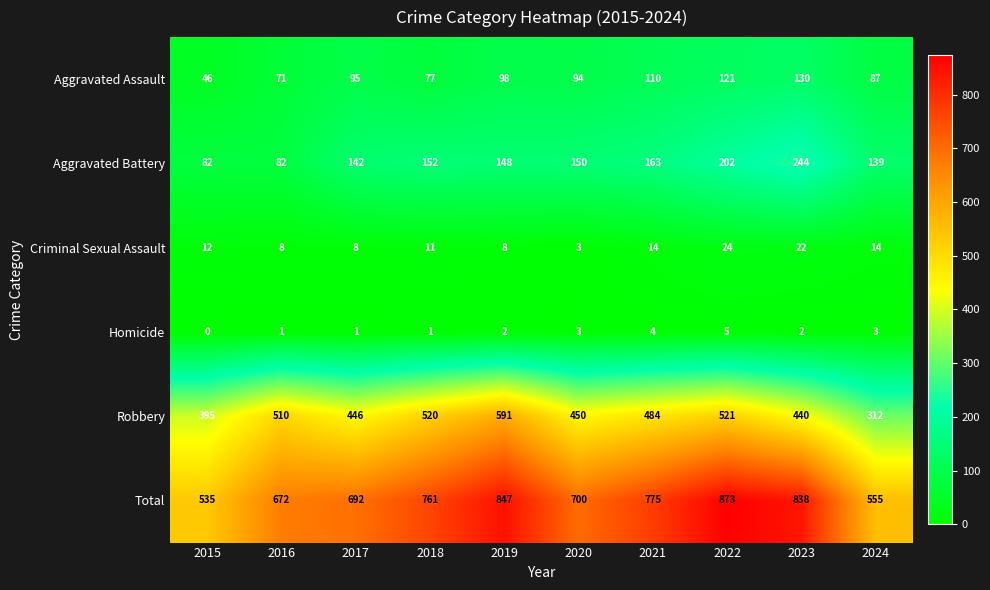

Where is Aggravated Battery nearest to the value 163?

2021